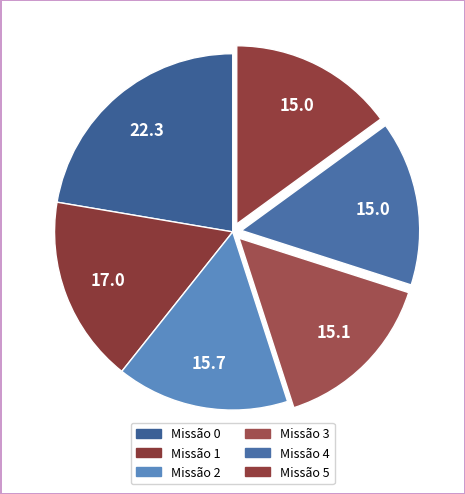

To the nearest percent, what is the difference between the largest and smallest slice percentages?

7%